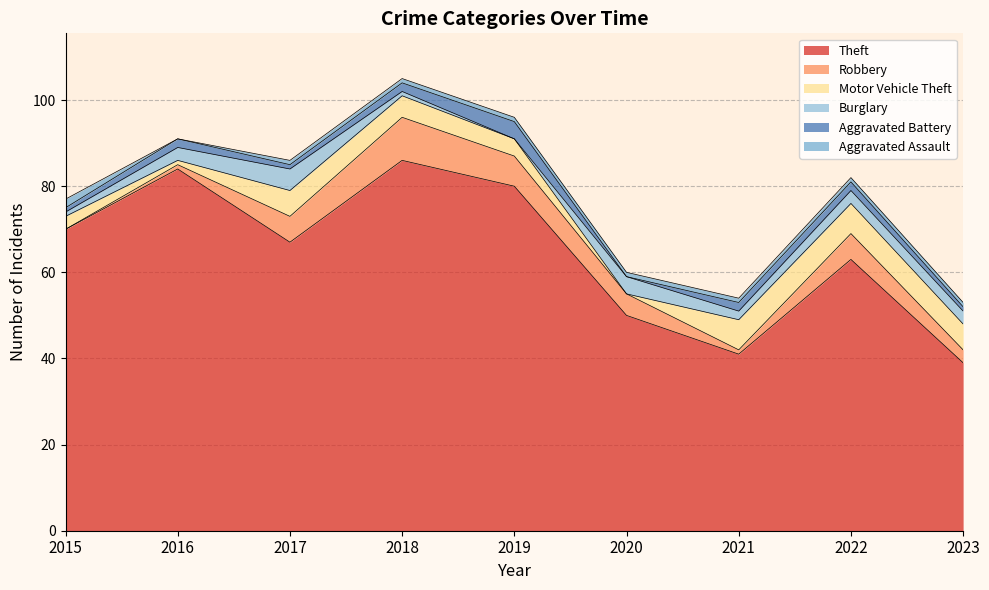

At which label is Aggravated Assault closest to 1?

2017